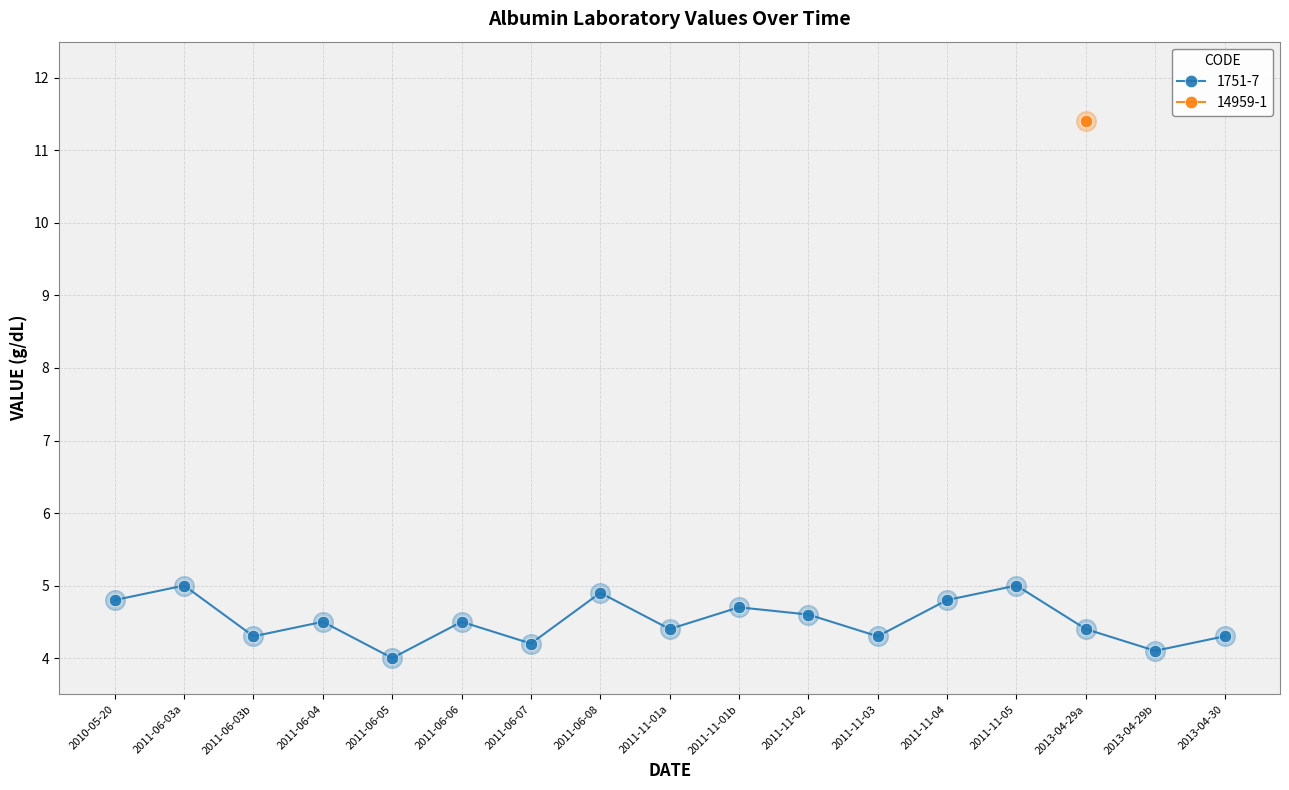

What is the change in value from 2011-06-03b to 2011-11-02?

+0.3